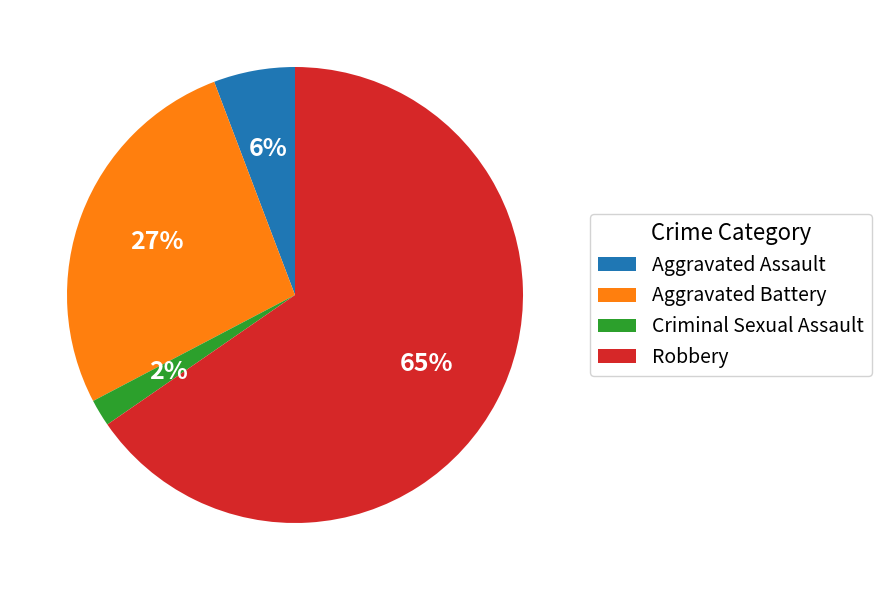

Is there a majority slice in this chart?

Yes